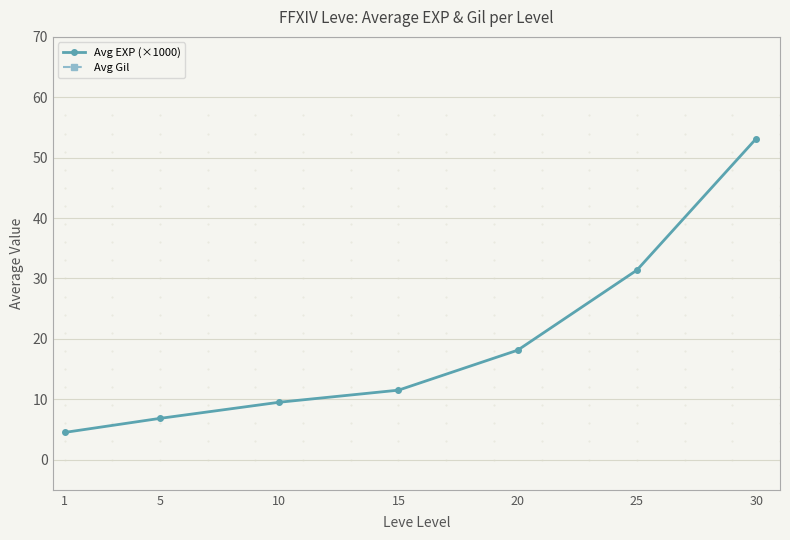

Is this an area chart (filled region under the line)?

No